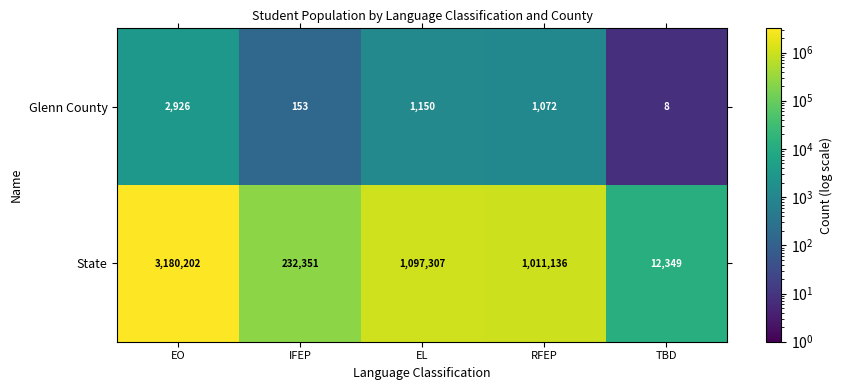

Reading right to left, extract all data points from this chart.

Glenn County: TBD=8	RFEP=1072	EL=1150	IFEP=153	EO=2926
State: TBD=12349	RFEP=1011136	EL=1097307	IFEP=232351	EO=3180202